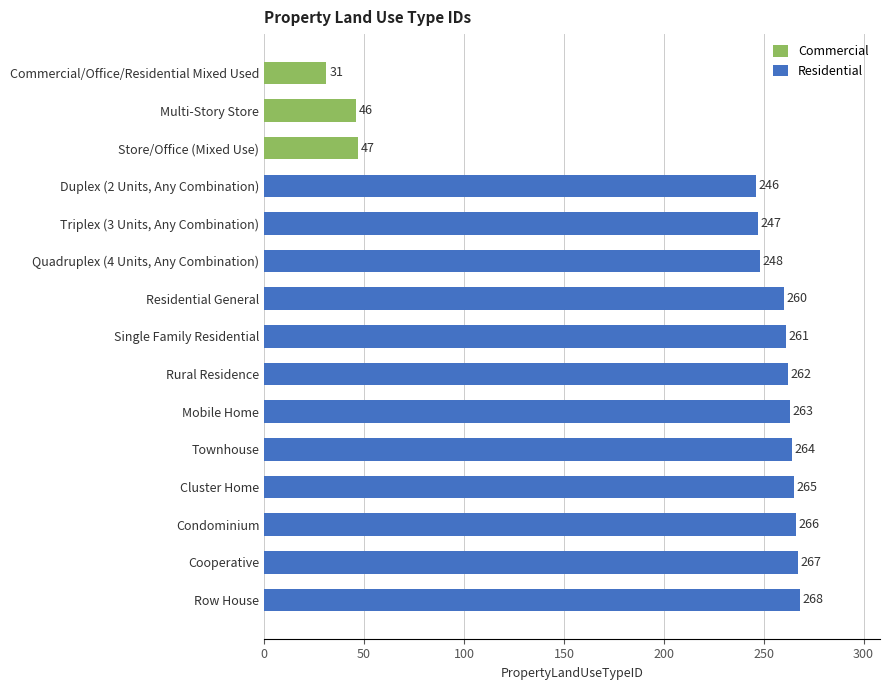

Between Single Family Residential and Quadruplex (4 Units, Any Combination), which is larger?

Single Family Residential